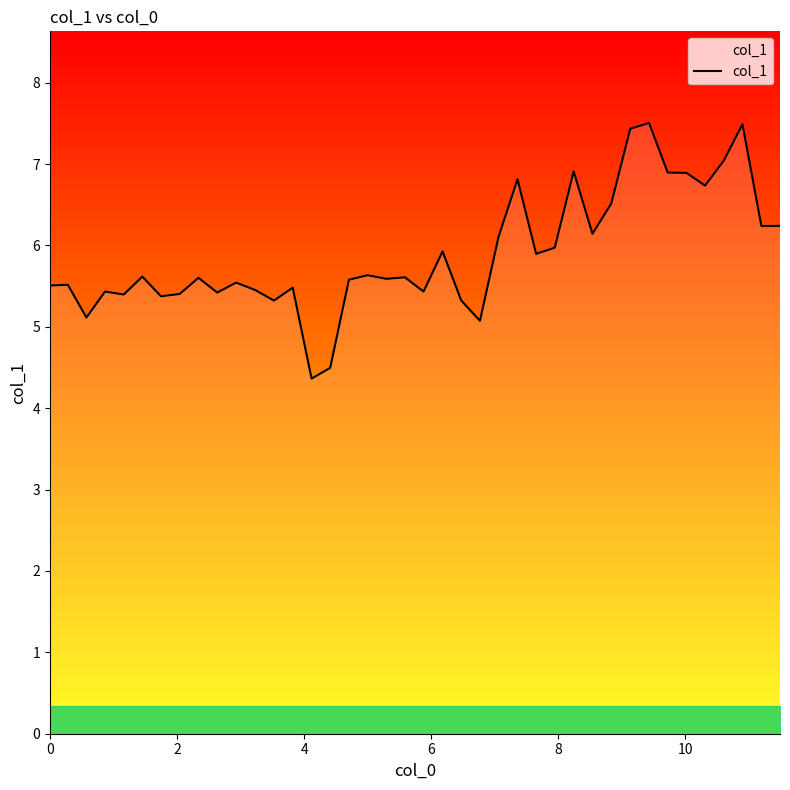

What is the difference between the maximum and minimum values?

3.1